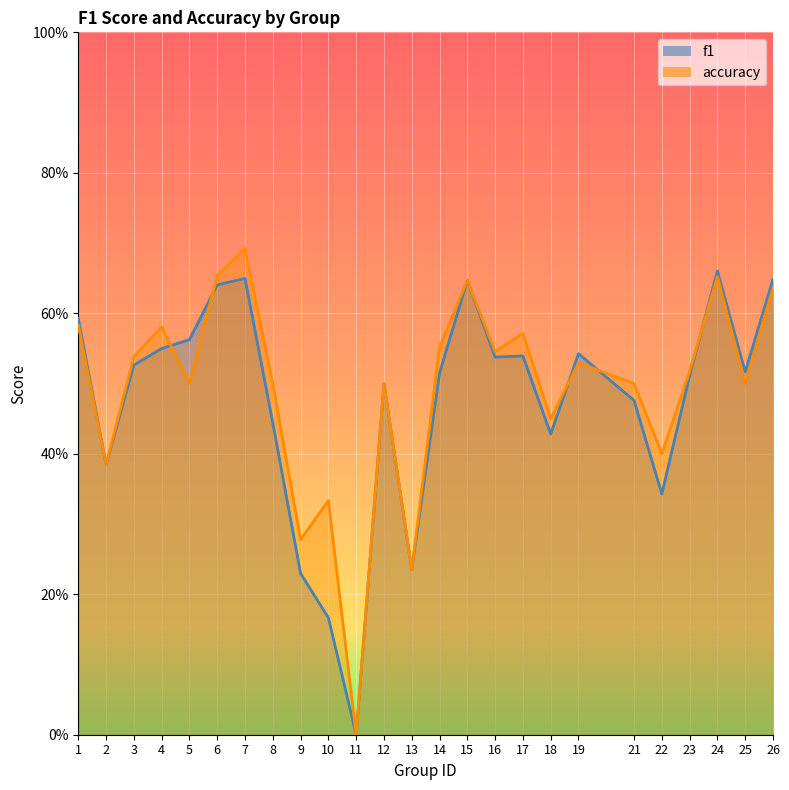

What value does the f1 series have at 6?

0.6